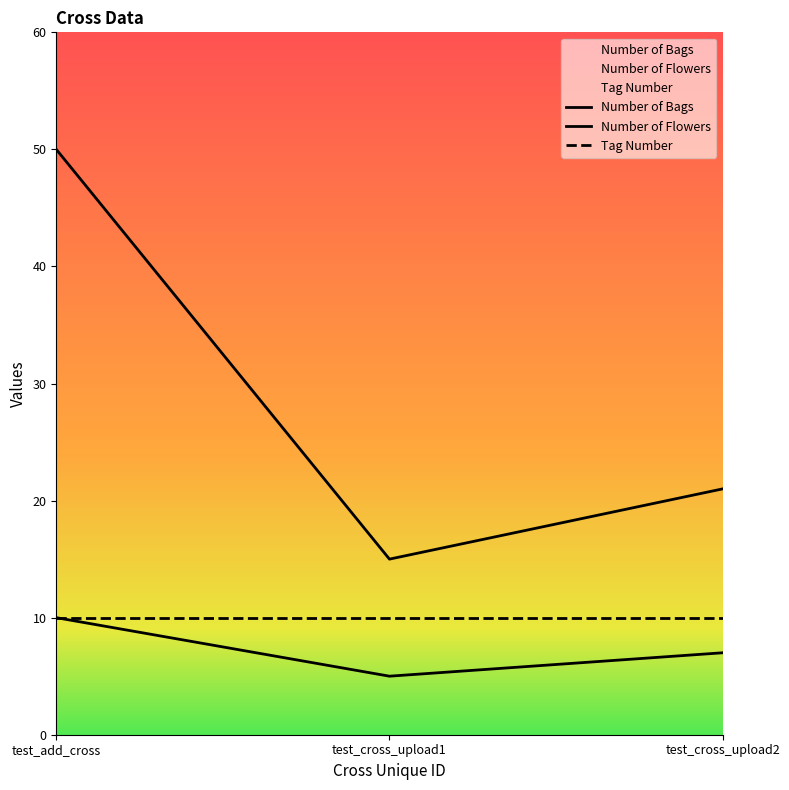

Count the number of categories in the chart.

3